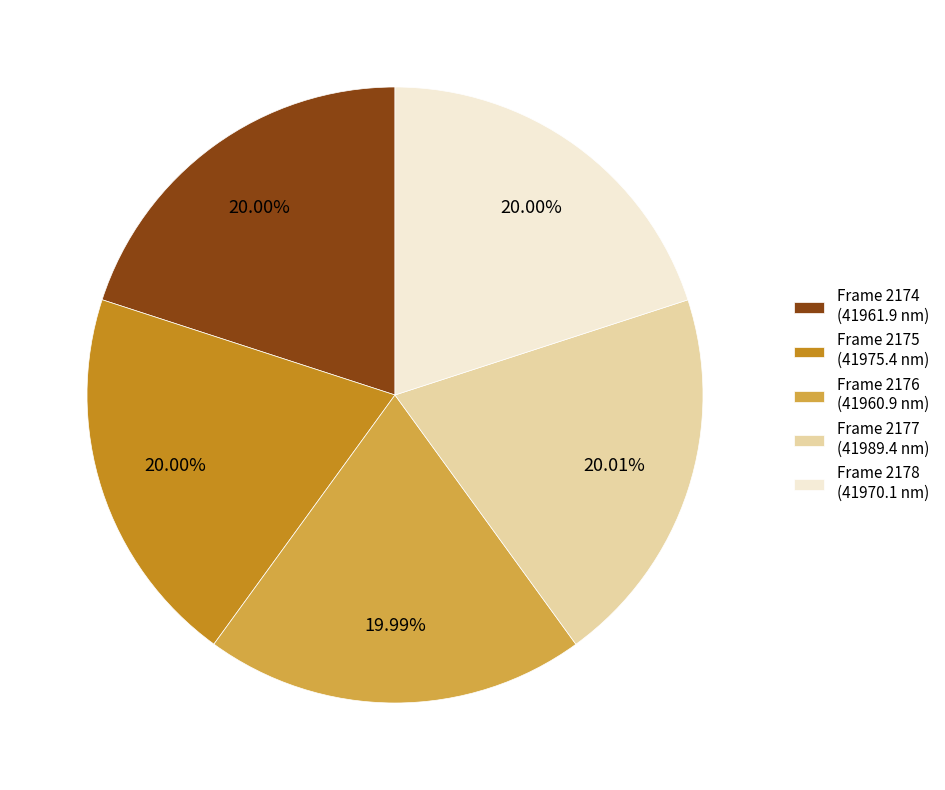

Approximately how many times larger is the value at Frame 2176 (41960.9 nm) compared to Frame 2177 (41989.4 nm)?

1.0